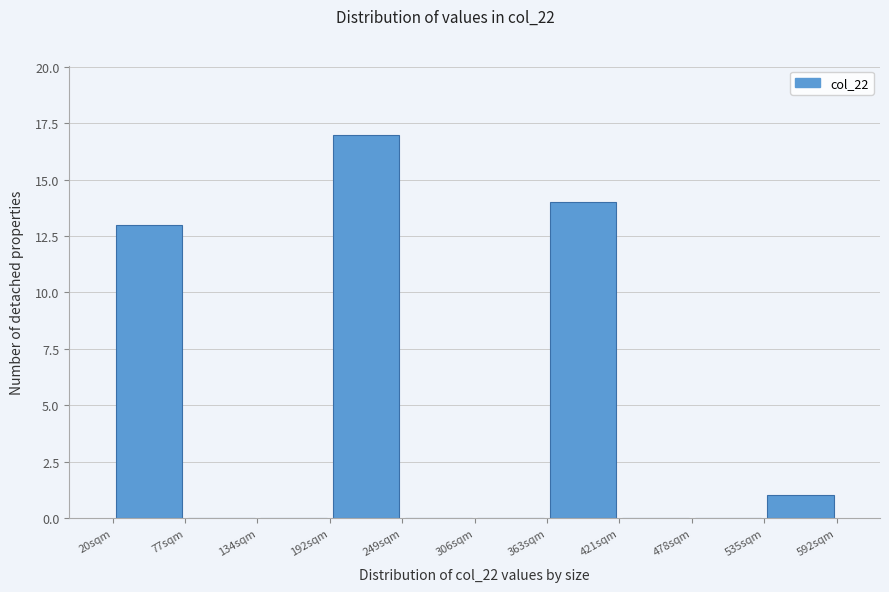

Reading left to right, list every bar in this chart as the range it spans on the x-axis followed by its height. Neither the bar edges nor the heights are printed on the chart, so give them approximately, as read against the axes.

20 to 80: 13
80 to 130: 0
130 to 190: 0
190 to 250: 17
250 to 310: 0
310 to 360: 0
360 to 420: 14
420 to 480: 0
480 to 540: 0
540 to 590: 1